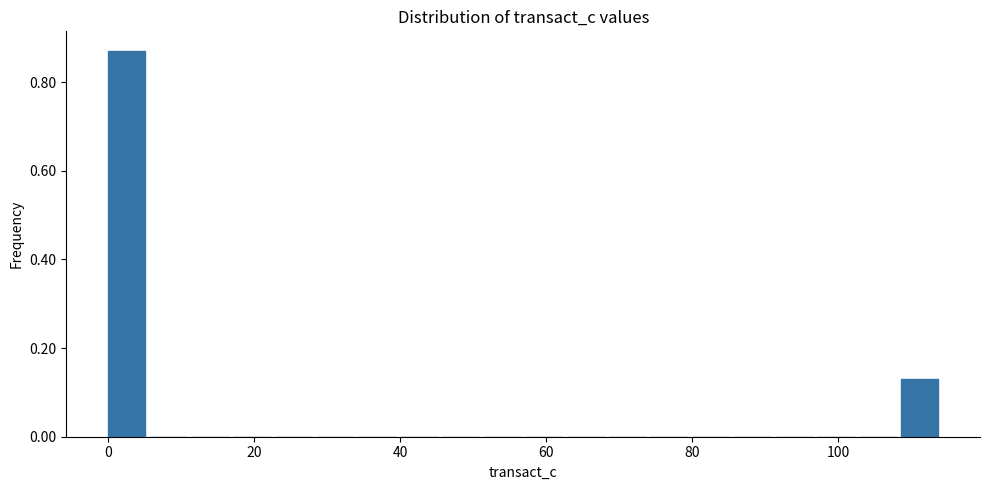

Around what value on the x-axis is the tallest bar? Give the approximate position of its centre, as read against the axis.

2